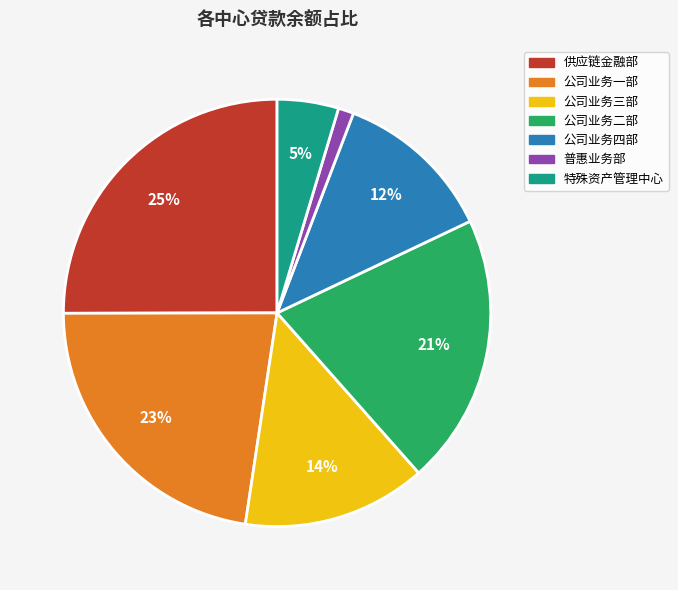

Which slice is the smallest?

普惠业务部